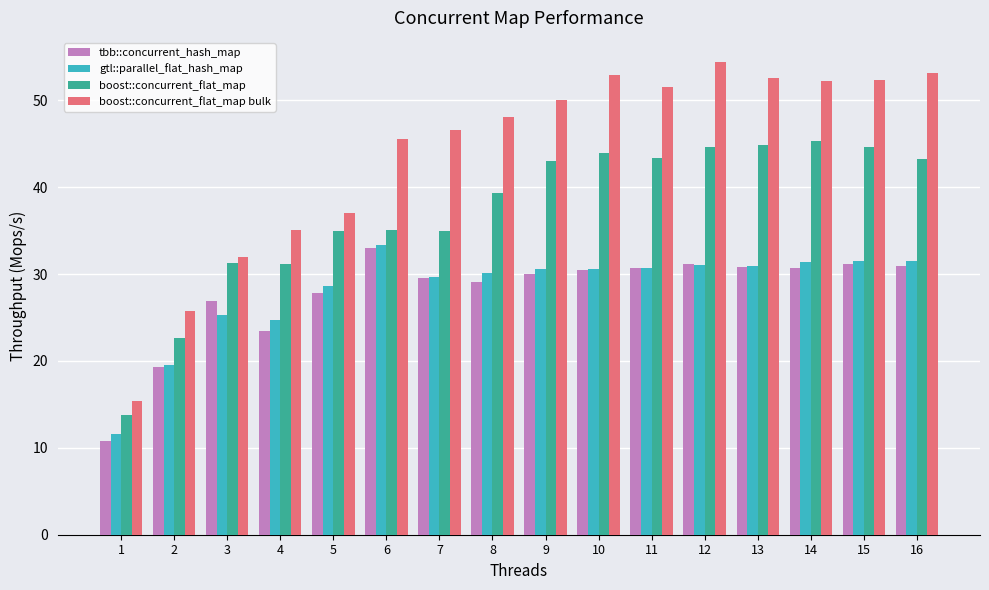

What is the difference between the maximum and minimum values in the tbb::concurrent_hash_map series?

22.1